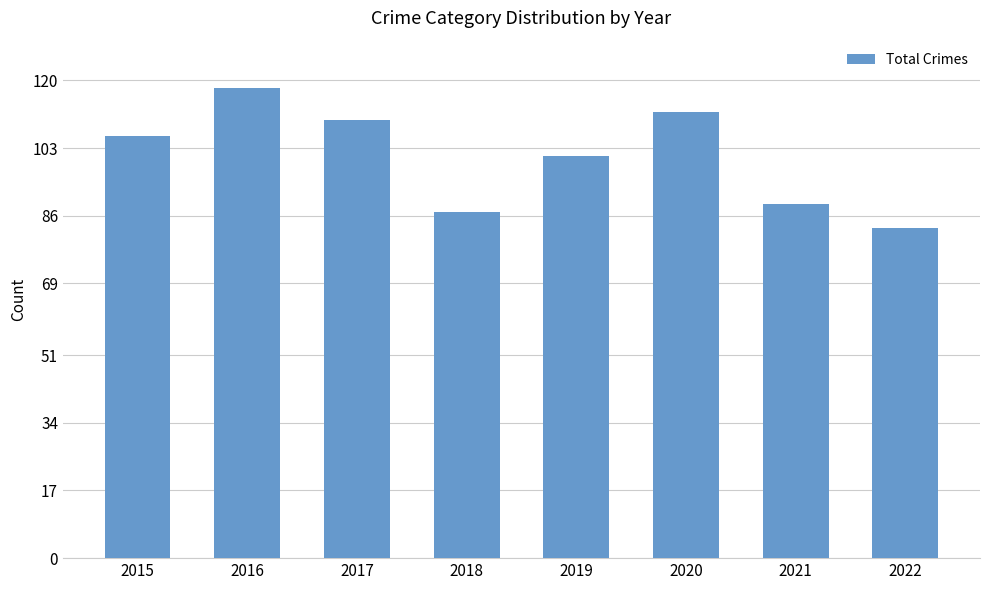

Are the bars grouped side by side (vs. stacked)?

No